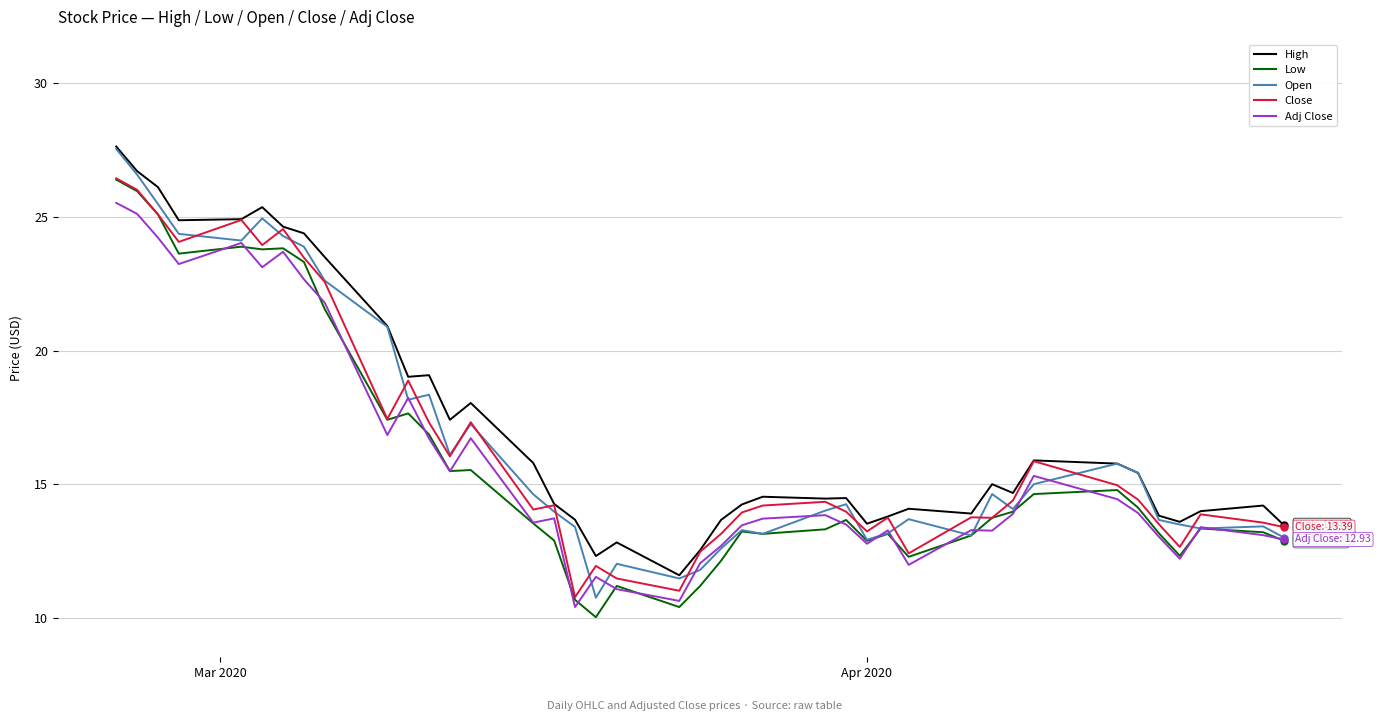

How many series are shown in this chart?

5